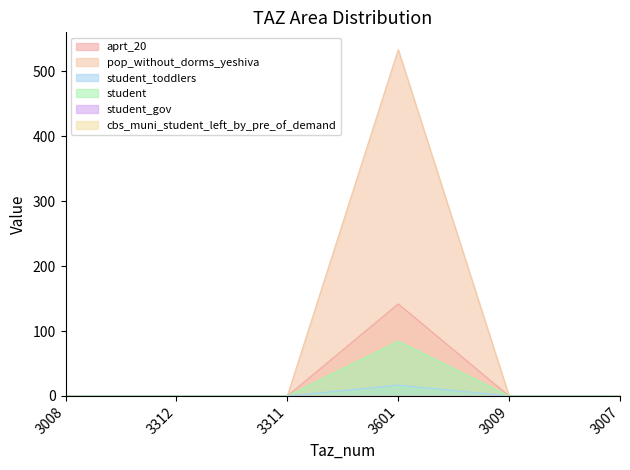

Which series has the widest spread of values?

pop_without_dorms_yeshiva